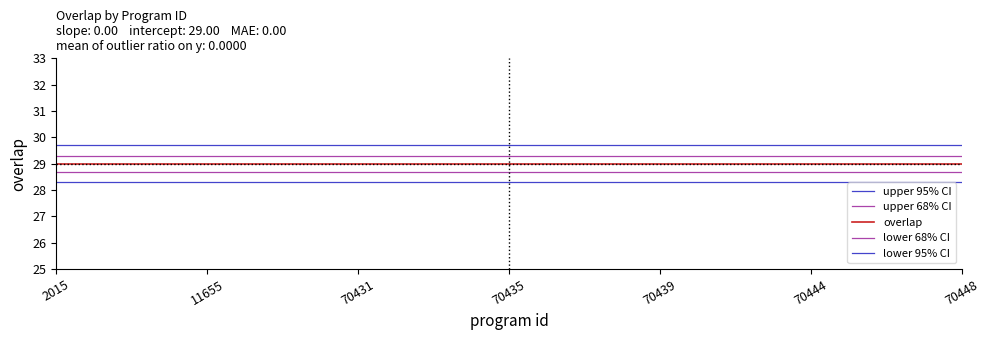

How many lines are shown in the chart?

5